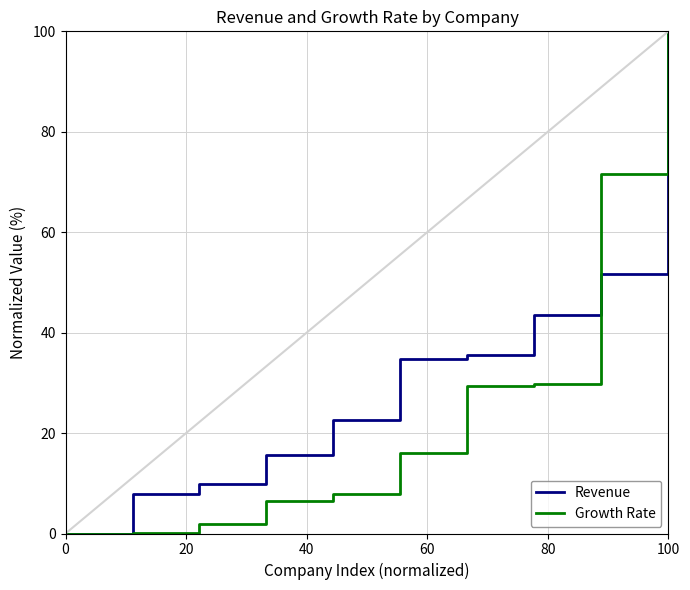

What is the maximum value for Revenue?

100.0